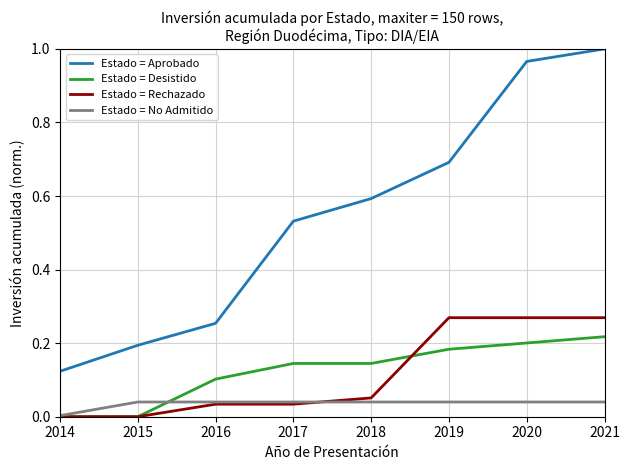

Is it true that Estado = No Admitido equals 0.1 at 2016?

False